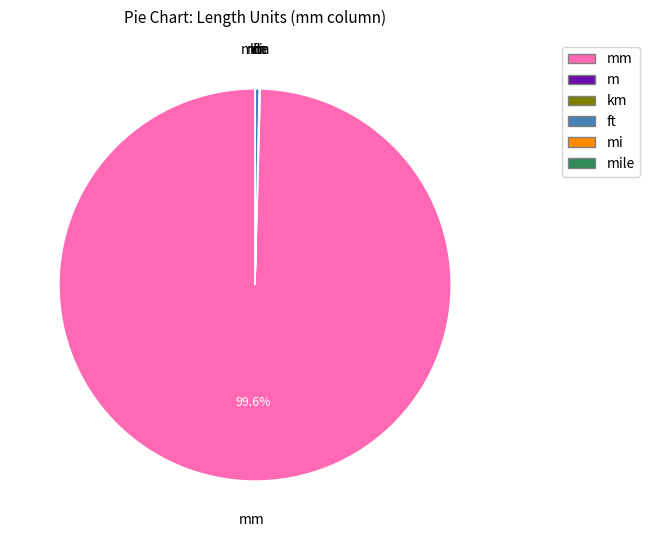

Does ft account for over 50% of the chart?

No